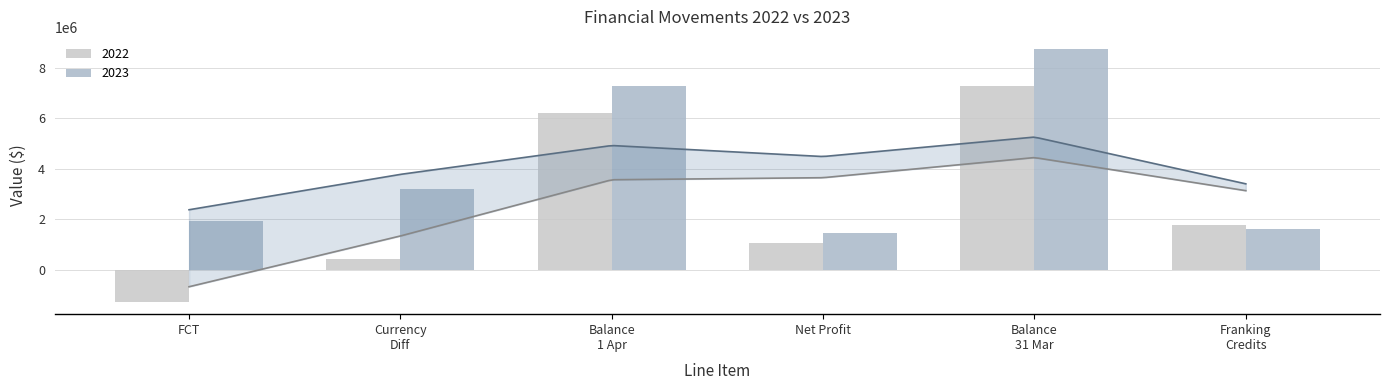

At Franking Credits, list the series in order from smallest to largest.

2023, 2022